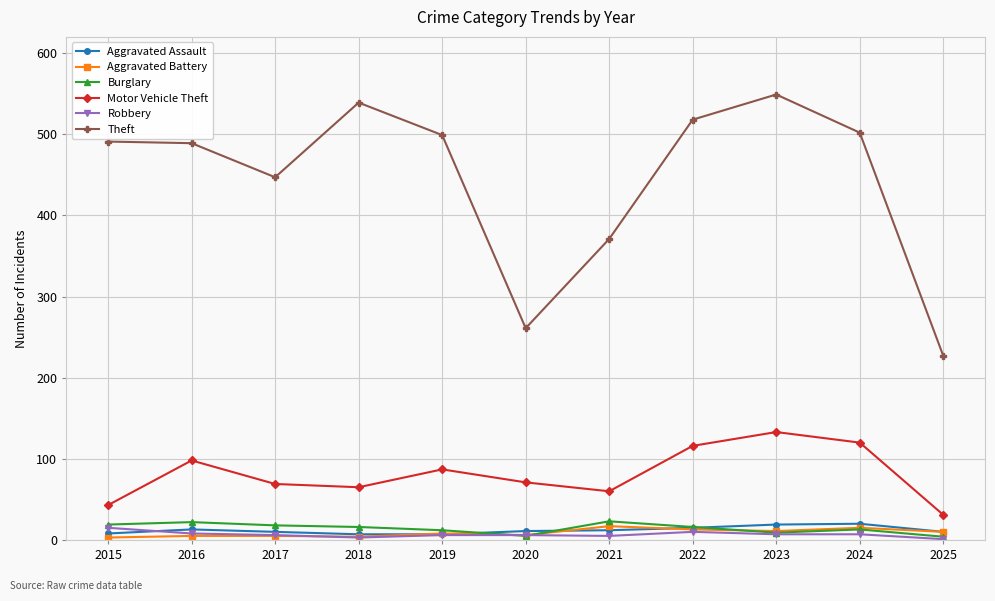

Where does the Burglary series first go above 16?

2015